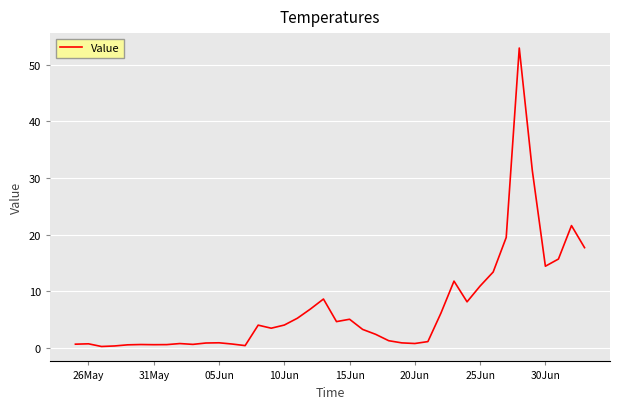

What is the maximum value shown in the chart?

53.0